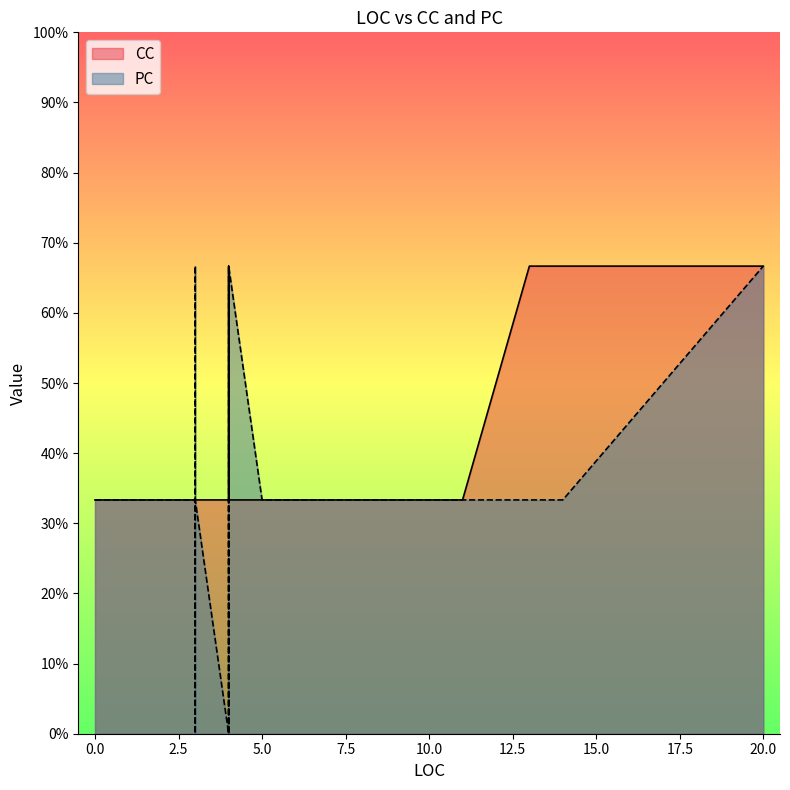

What is the minimum value for CC?

1